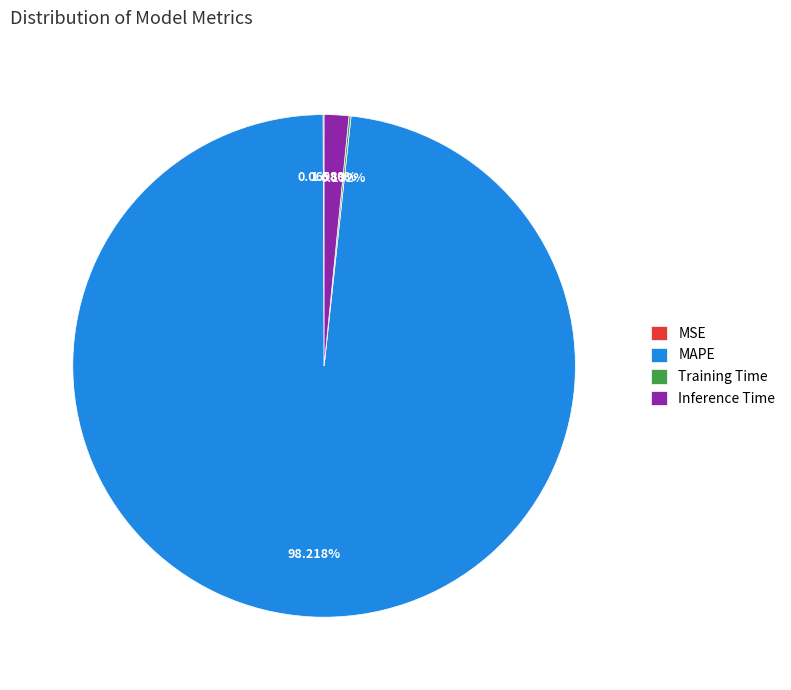

Do MAPE and Inference Time together represent more than half of the pie?

Yes